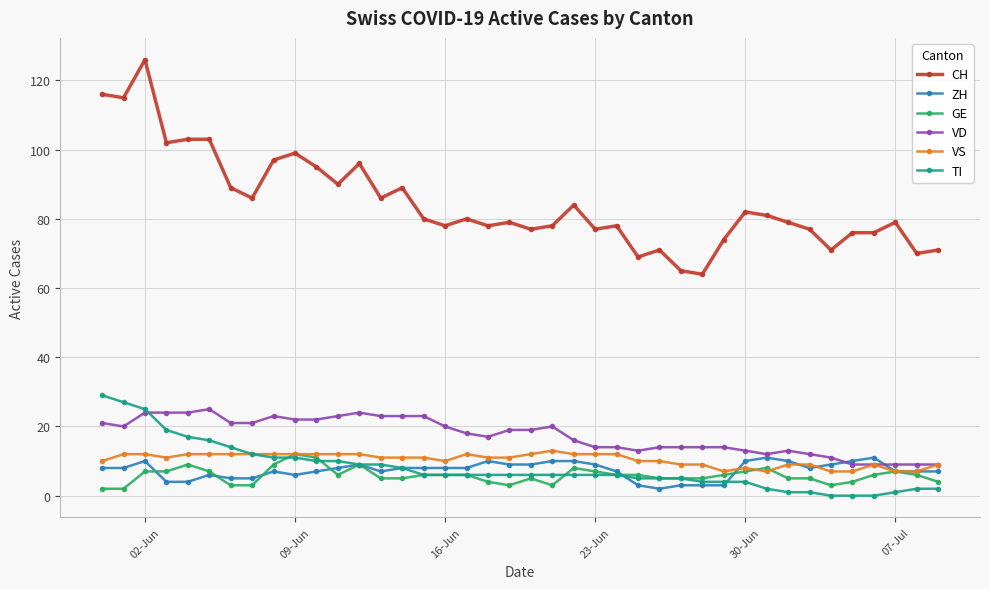

What is the greatest value displayed?

126